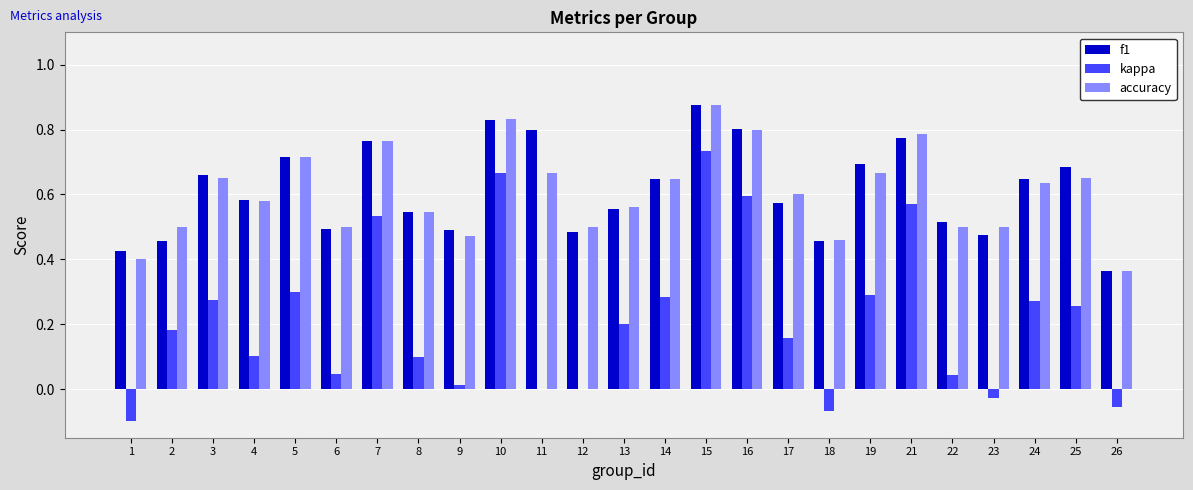

What is the sum of the f1 values at 13 and 21?

1.3